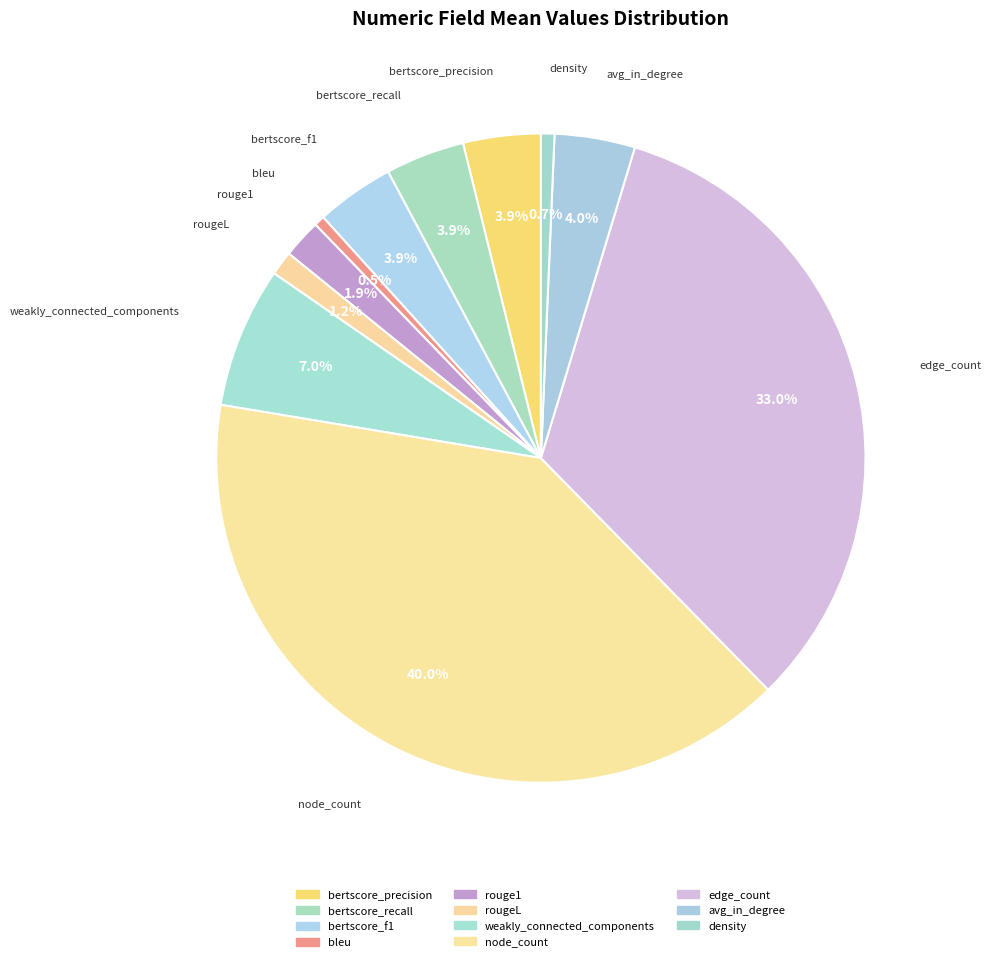

Rank the categories by value from lowest to highest.

bleu, density, rougeL, rouge1, bertscore_precision, bertscore_f1, bertscore_recall, avg_in_degree, weakly_connected_components, edge_count, node_count